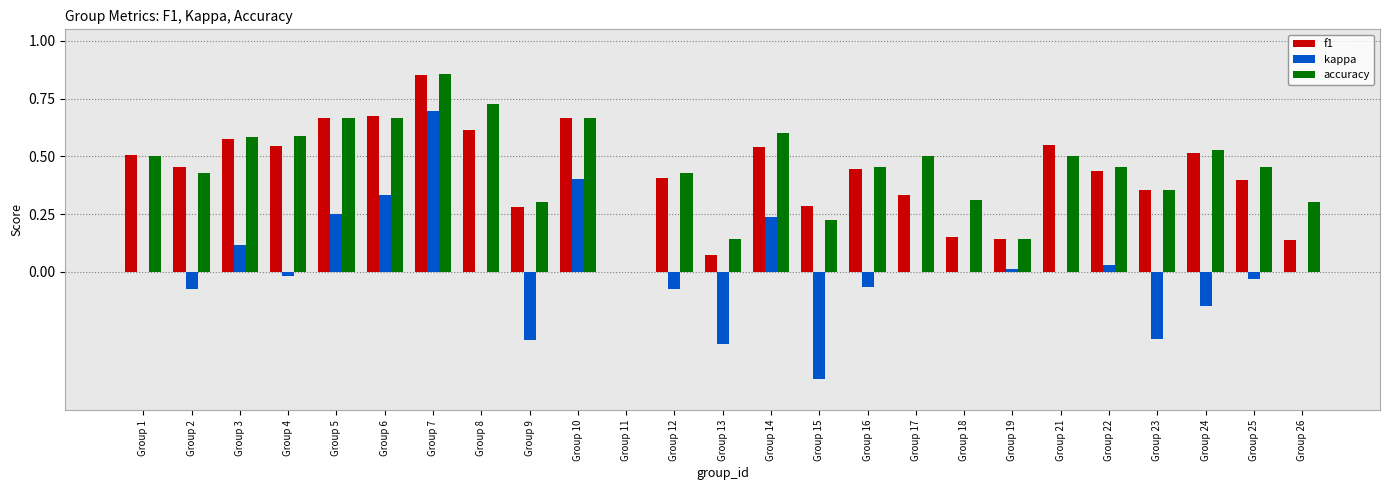

What is the sum of all accuracy values?

11.4